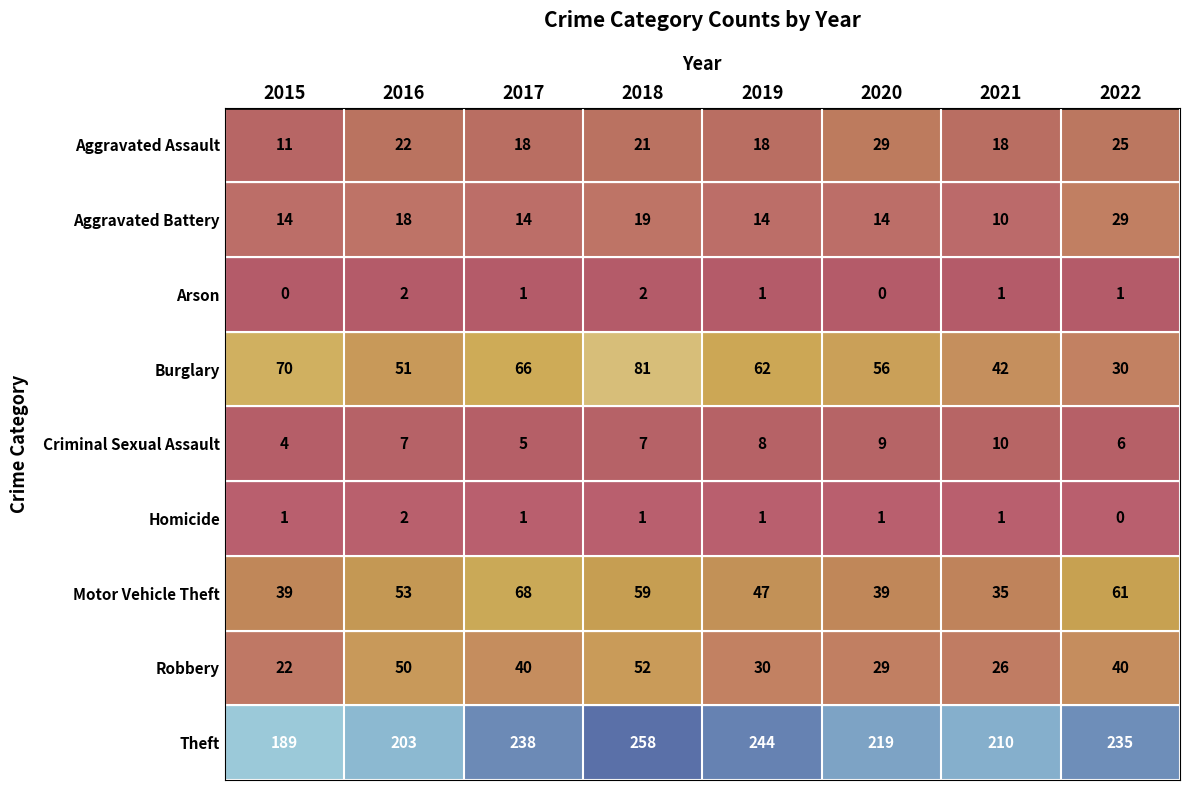

At which category is the sum across all series the highest?

2018